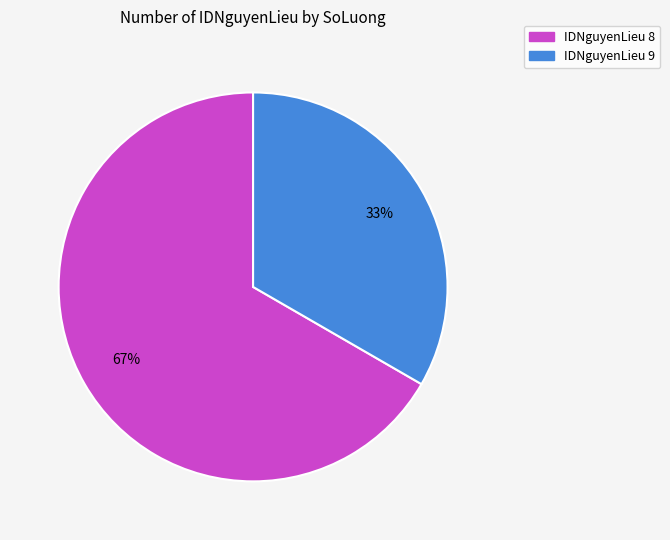

Is there any slice that represents more than half of the pie?

Yes